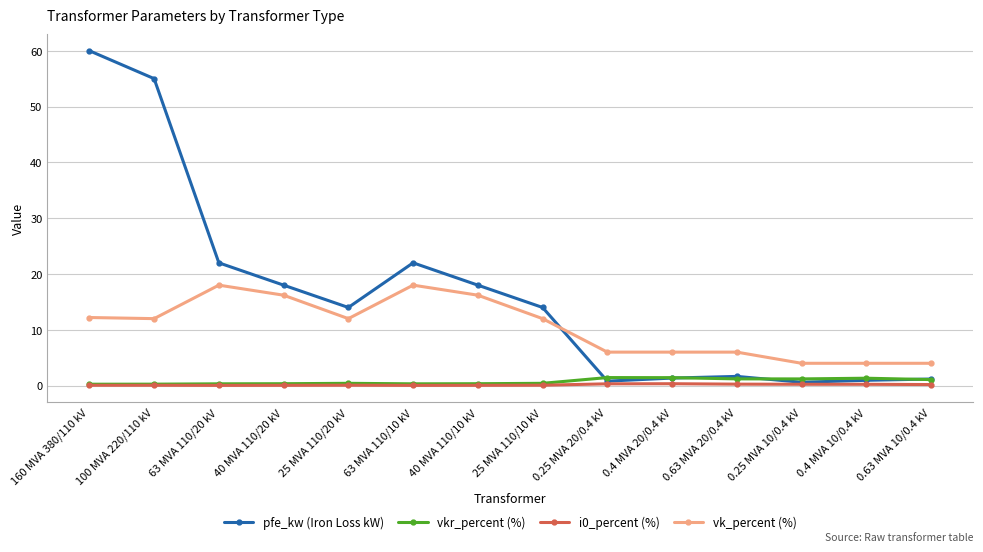

What is the value of the vk_percent (%) point at the 1st from the left?

12.2